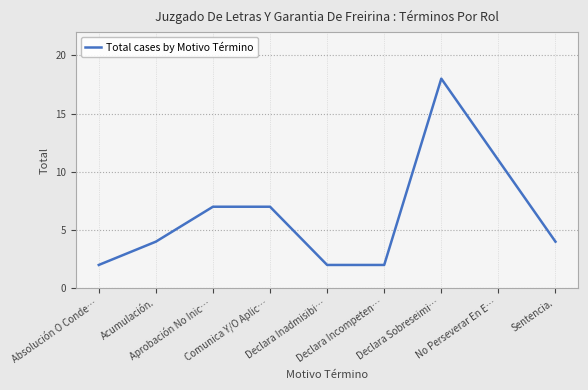

What is the greatest value displayed?

18